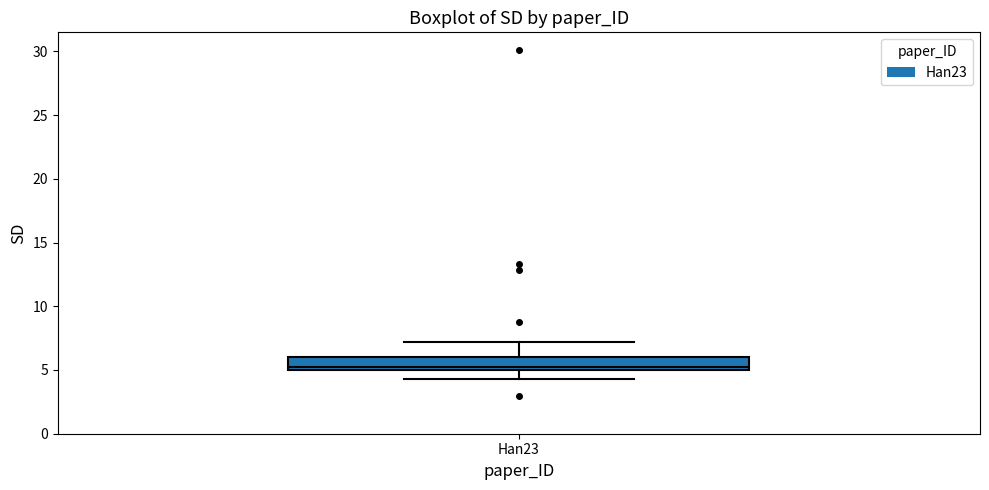

Read this box plot against the y-axis: the position of the median line, the range covered by the box, and the ends of both whiskers. The values are not printed on the chart, so give them approximately, as read against the axis.

median 5.0 (just above the box's lower edge), box 5.0 to 6.0, whiskers 4.5 to 7.0